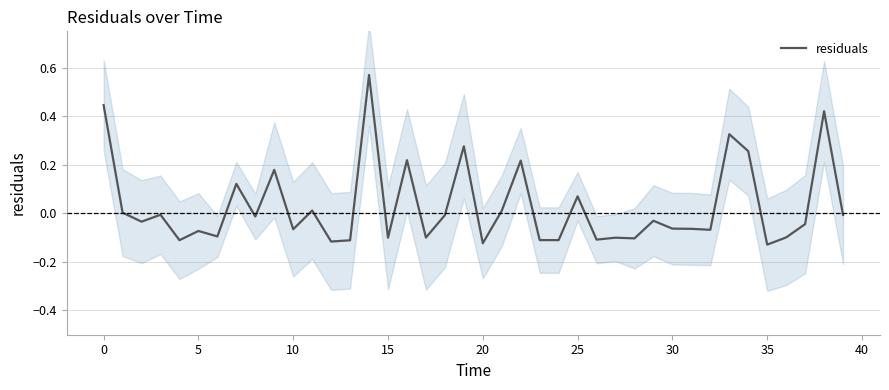

Is it true that the value at 5 is -0.1?

True